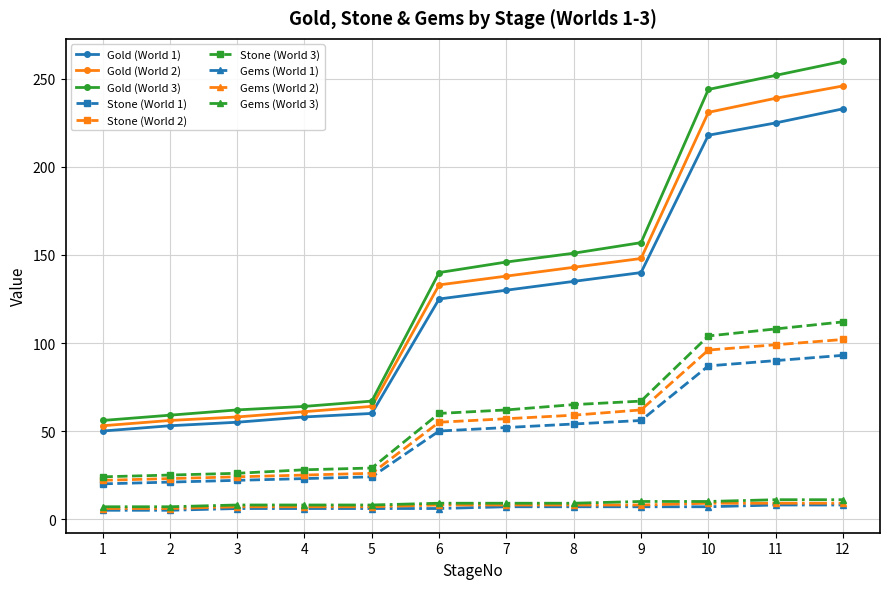

Is it true that Stone (World 2) equals 96 at 10?

True